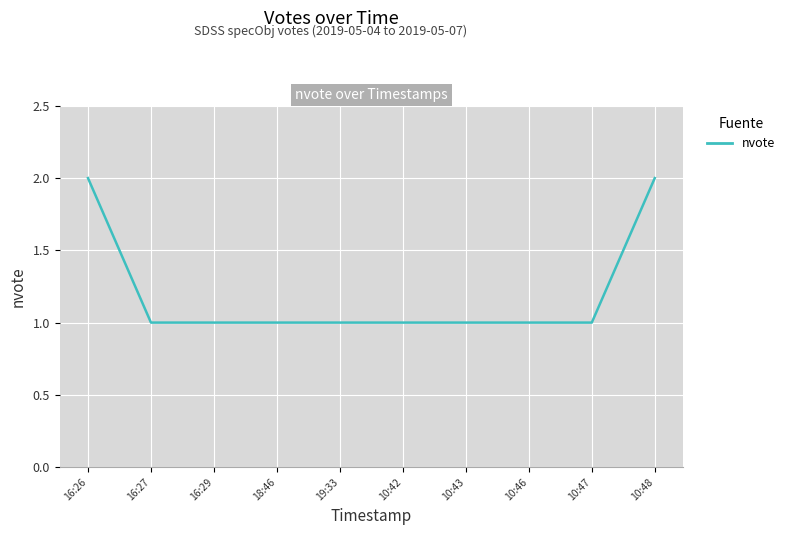

What is the smallest value displayed?

1